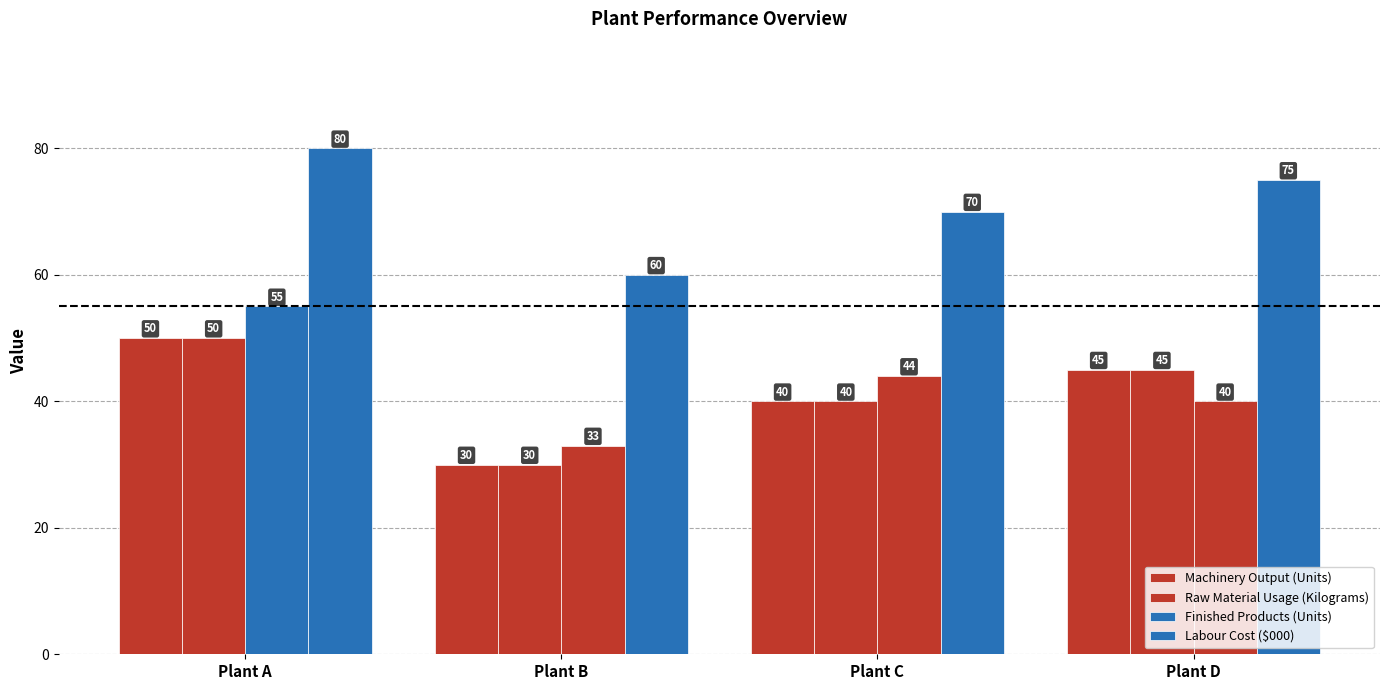

What is the difference between the second highest and second lowest values in the Raw Material Usage (Kilograms) series?

5